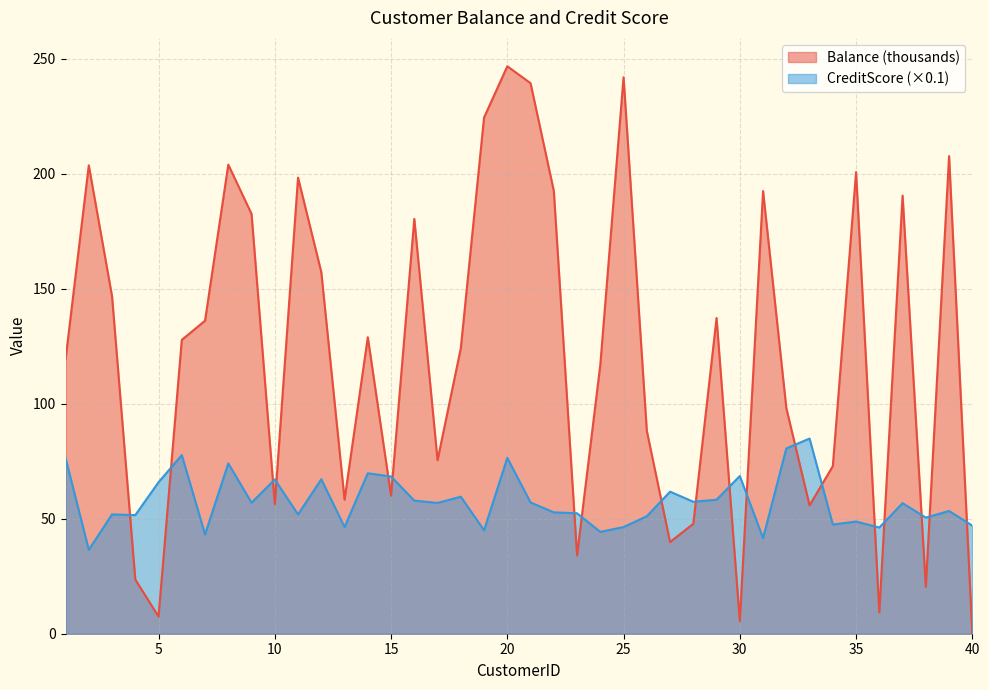

Which series ends up on top after the final intersection of Balance and CreditScore?

CreditScore